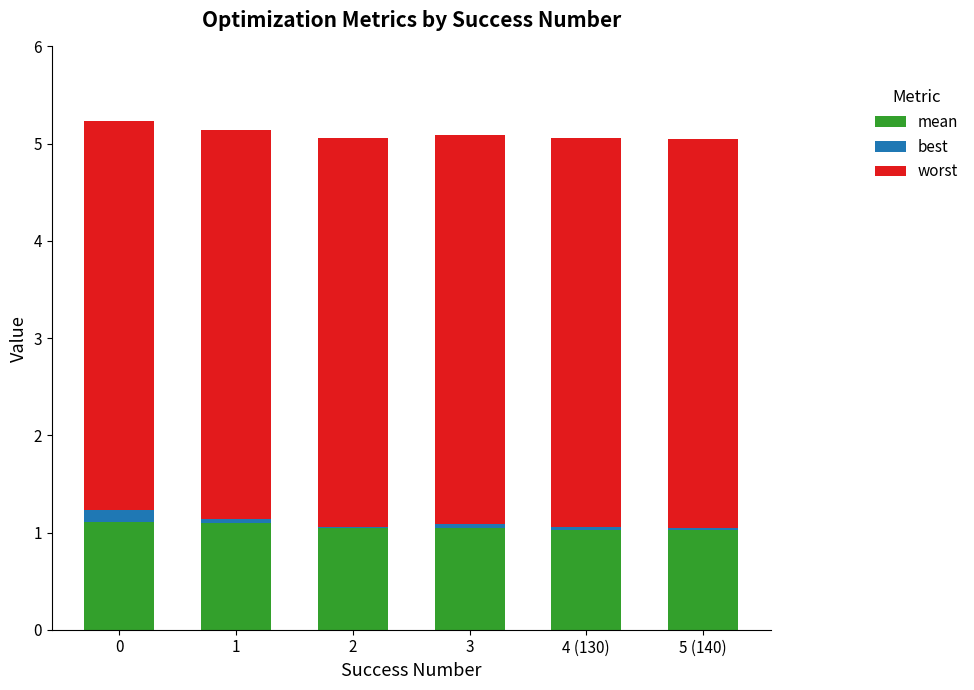

At which label is best closest to 0?

2